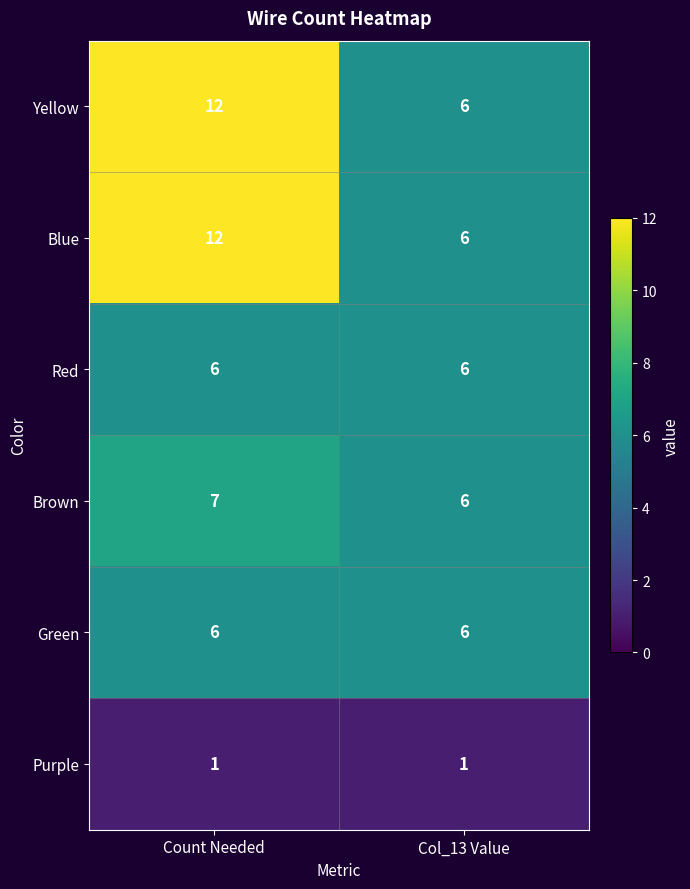

What is the total value across all series at Count Needed?

44